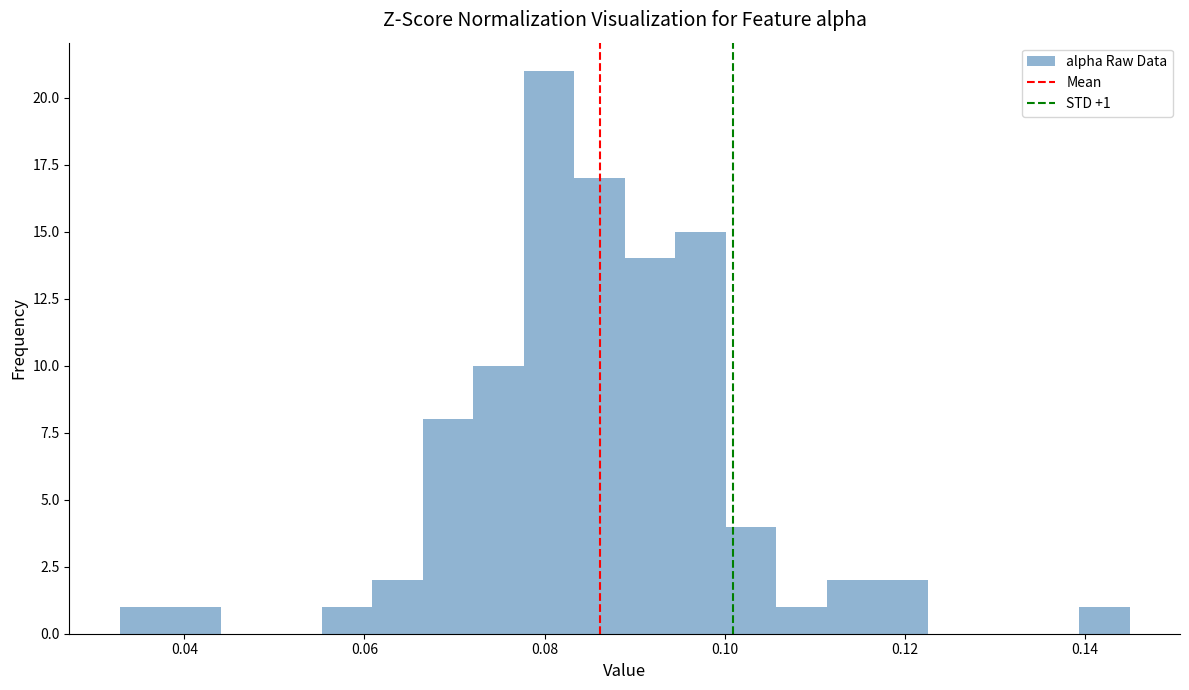

Around what value on the x-axis is the tallest bar? Give the approximate position of its centre, as read against the axis.

0.080